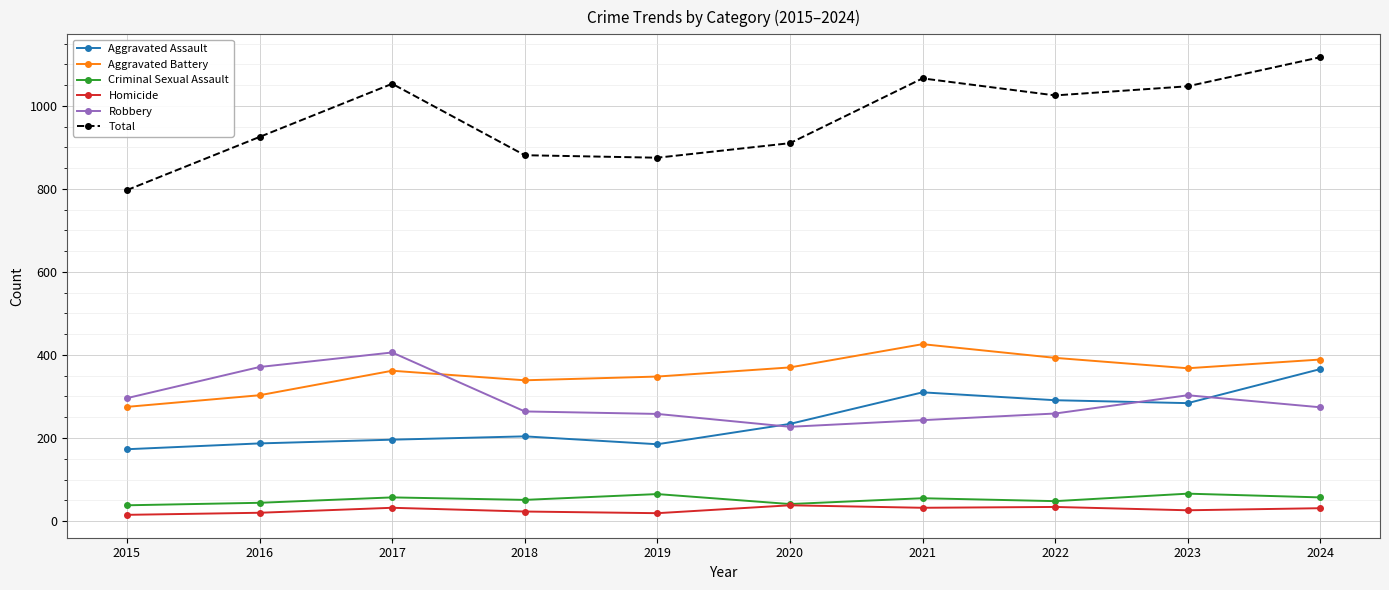

What is the difference between the highest and lowest values at 2016?

905